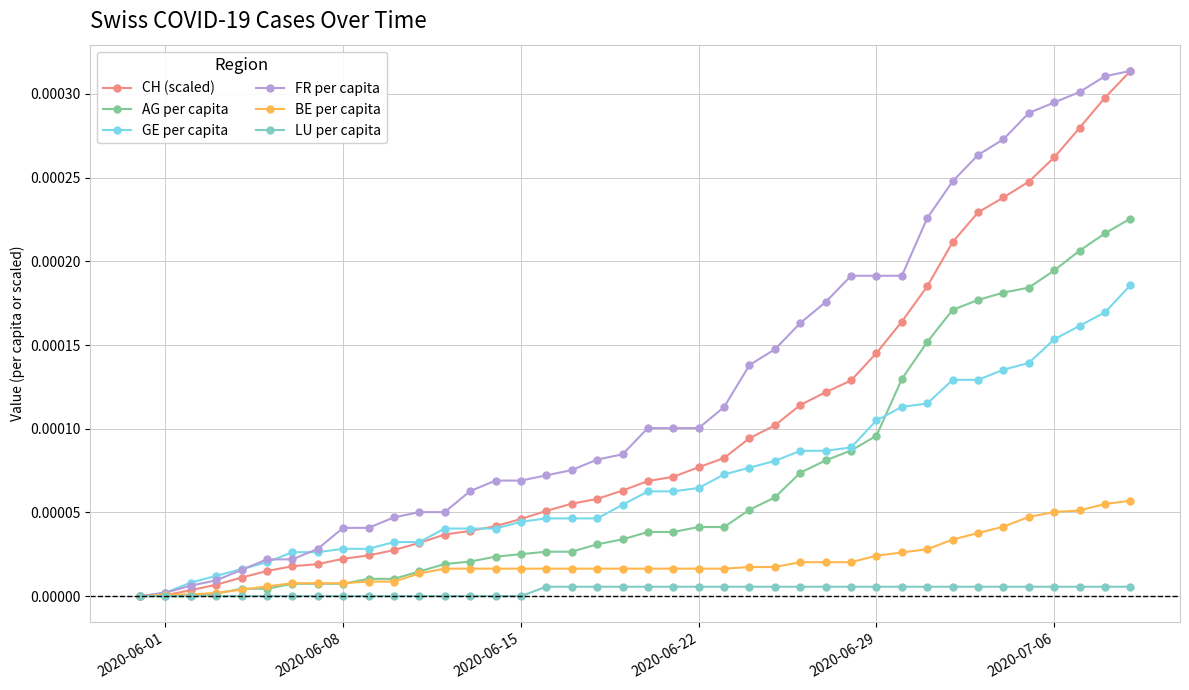

Which series has the largest total across all categories?

FR per capita